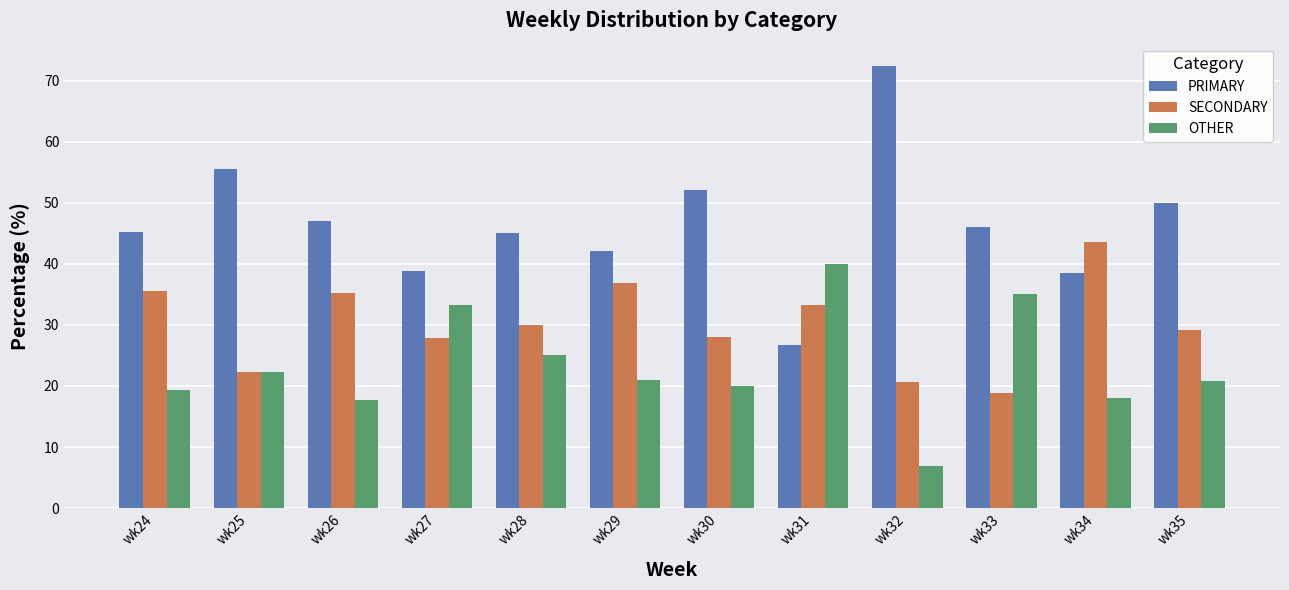

Between wk25 and wk30, which series saw the biggest shift?

SECONDARY